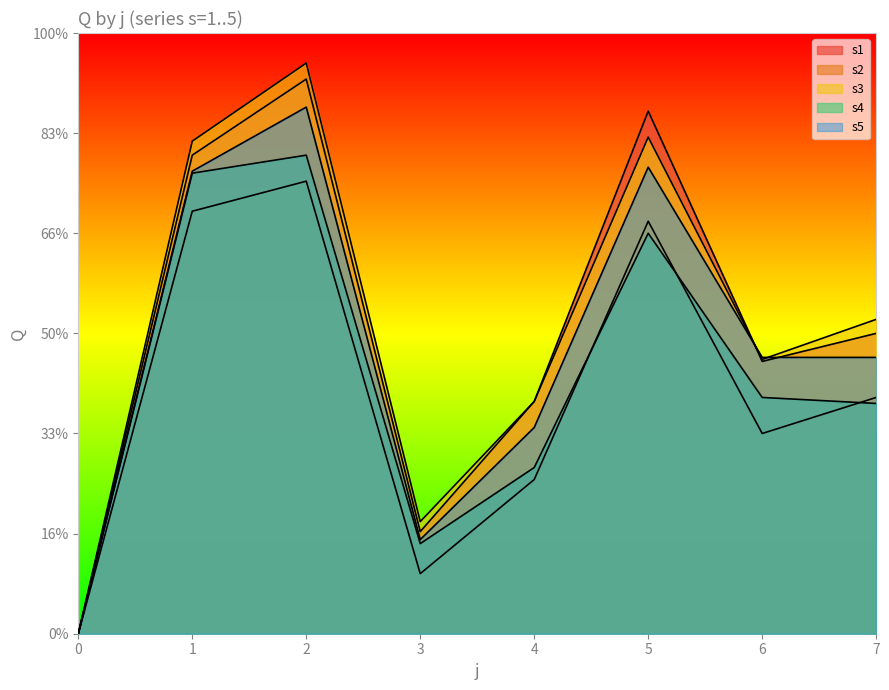

How many interior local peaks does the s5 series have?

2